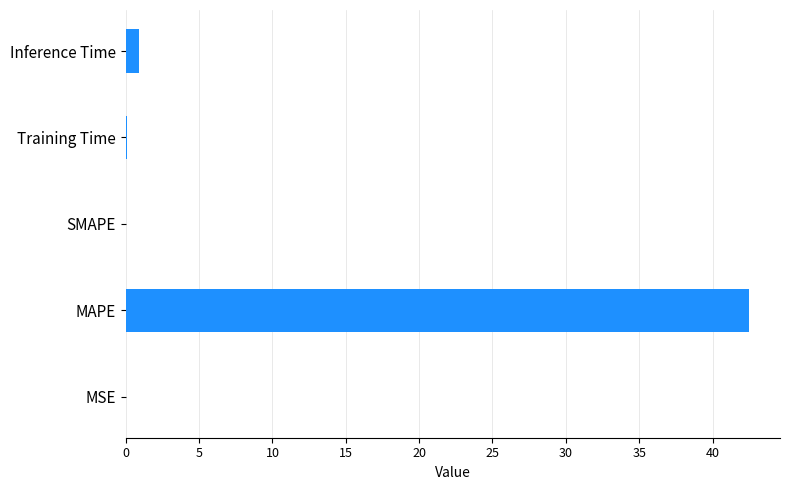

Count the number of categories in the chart.

5